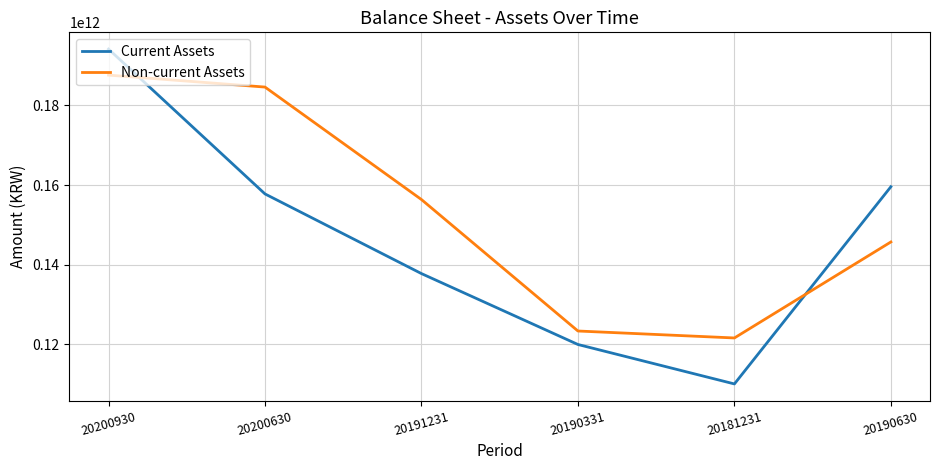

True or false: Current Assets and Non-current Assets cross at least once.

True